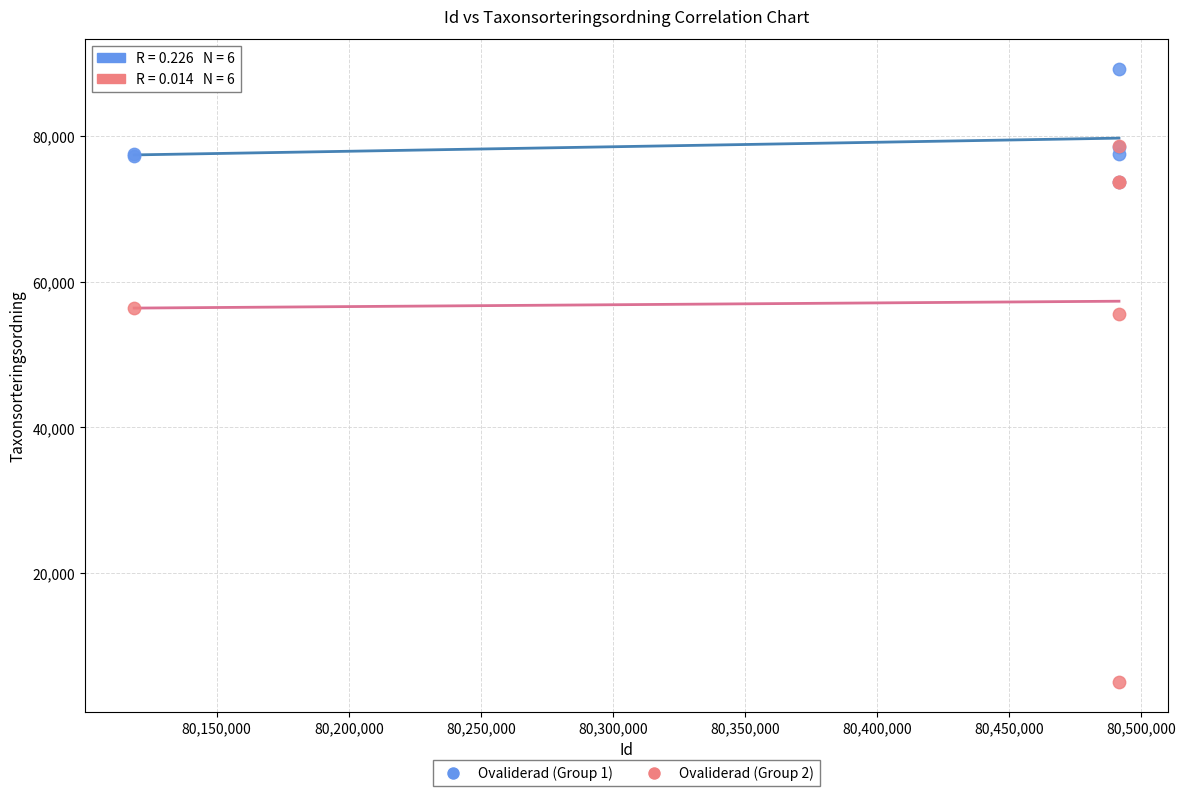

Which series has the widest spread of Y values?

Ovaliderad (Group 2)